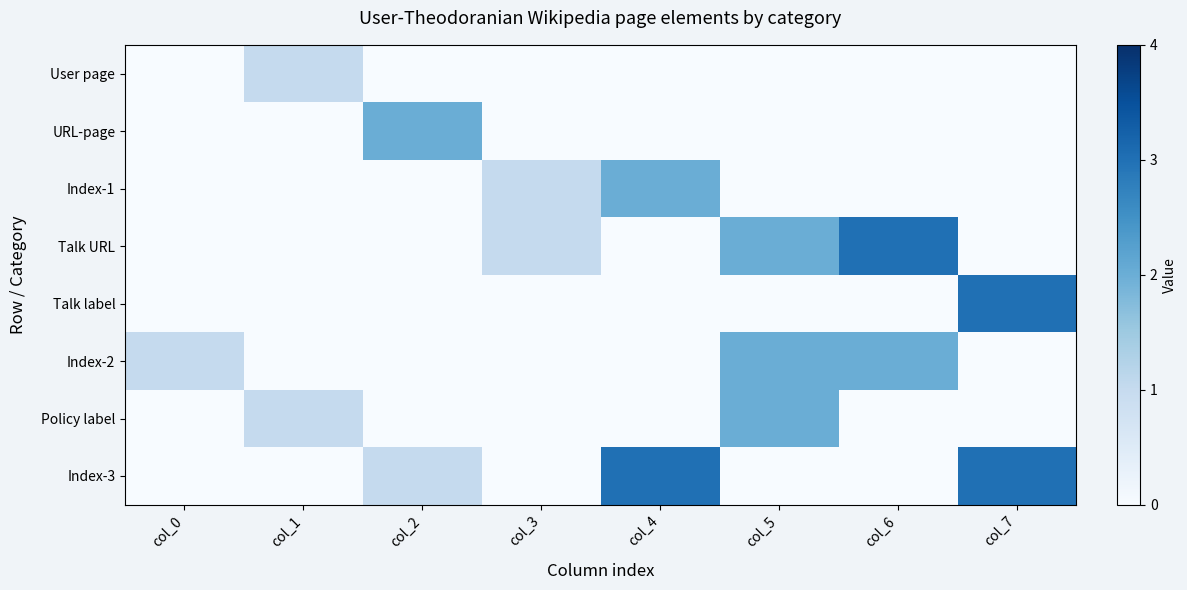

At which category does the chart reach its minimum across all series?

col_0